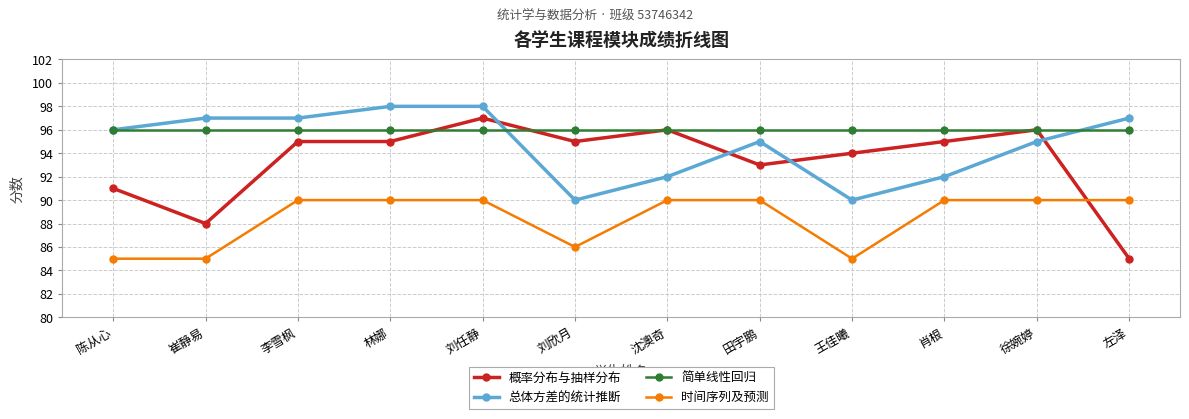

Reading left to right, what are all the values shown in this chart?

概率分布与抽样分布: 陈从心=91	崔静易=88	李雪枫=95	林娜=95	刘任静=97	刘欣月=95	沈澳奇=96	田宇鹏=93	王佳曦=94	肖根=95	徐婉婷=96	左泽=85
总体方差的统计推断: 陈从心=96	崔静易=97	李雪枫=97	林娜=98	刘任静=98	刘欣月=90	沈澳奇=92	田宇鹏=95	王佳曦=90	肖根=92	徐婉婷=95	左泽=97
简单线性回归: 陈从心=96	崔静易=96	李雪枫=96	林娜=96	刘任静=96	刘欣月=96	沈澳奇=96	田宇鹏=96	王佳曦=96	肖根=96	徐婉婷=96	左泽=96
时间序列及预测: 陈从心=85	崔静易=85	李雪枫=90	林娜=90	刘任静=90	刘欣月=86	沈澳奇=90	田宇鹏=90	王佳曦=85	肖根=90	徐婉婷=90	左泽=90